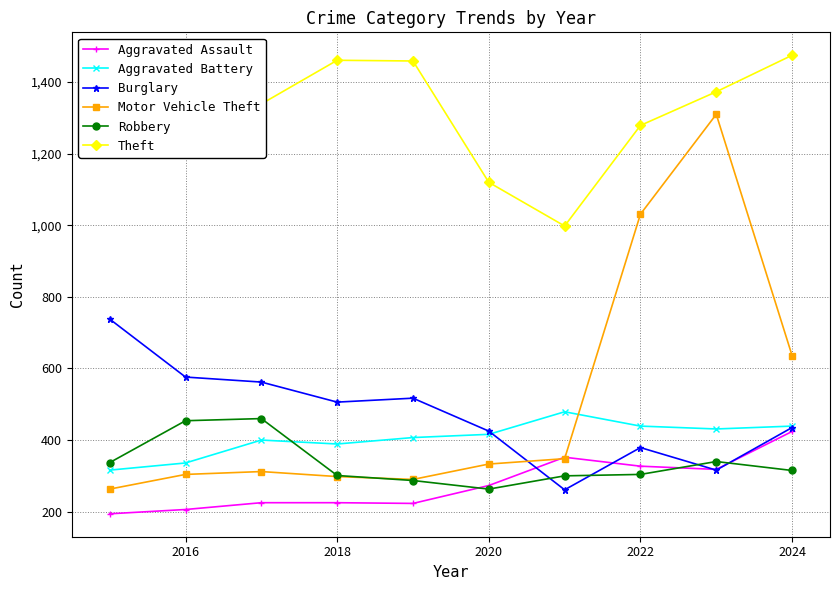

List the series in order of their peak value, lowest first.

Aggravated Assault, Robbery, Aggravated Battery, Burglary, Motor Vehicle Theft, Theft